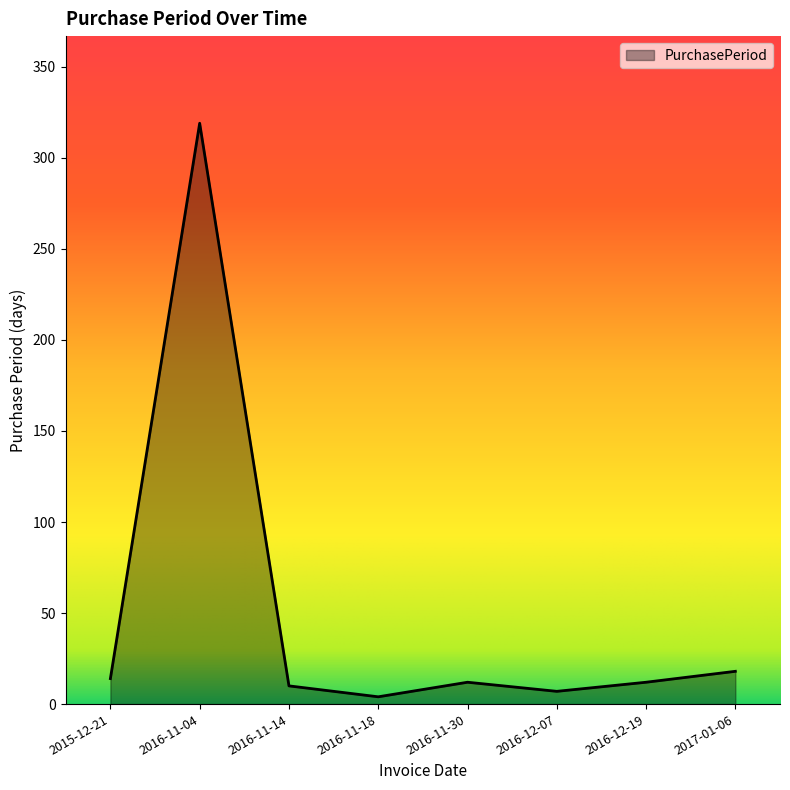

Where is the first local maximum?

2016-11-04